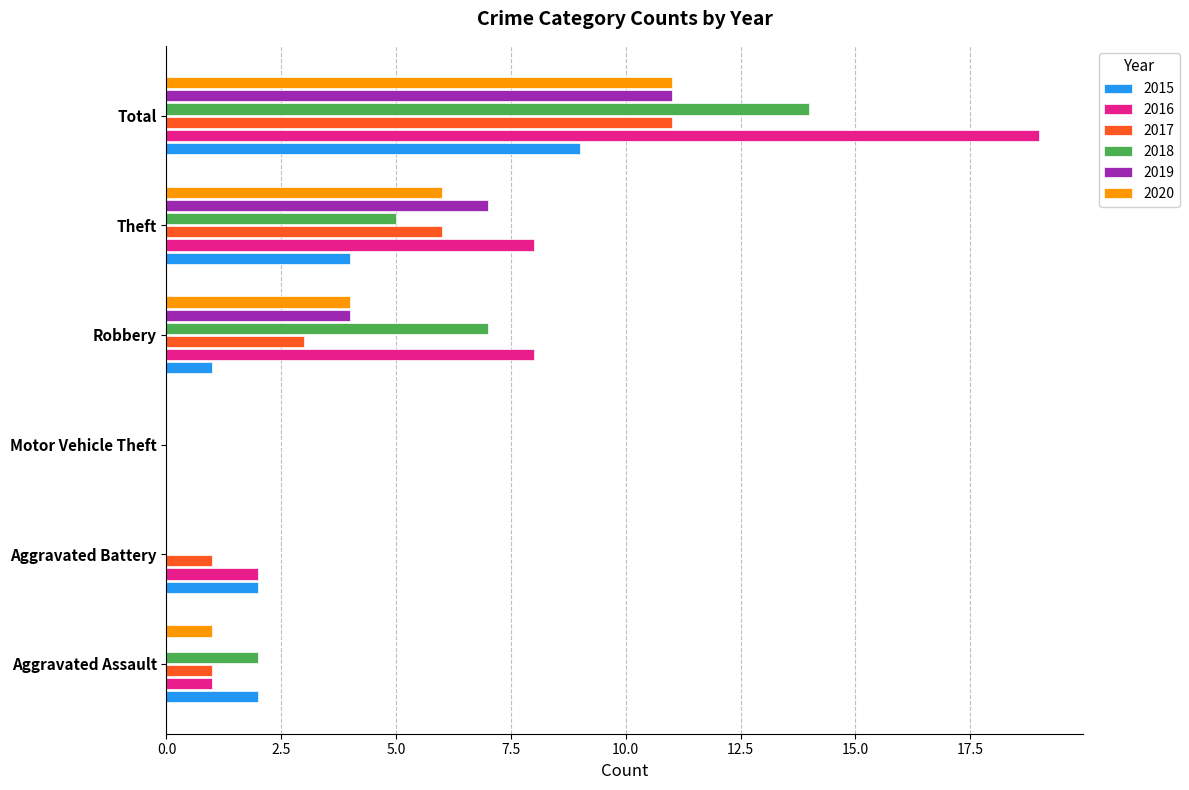

The value of 2018 at Robbery is 7. True or false?

True